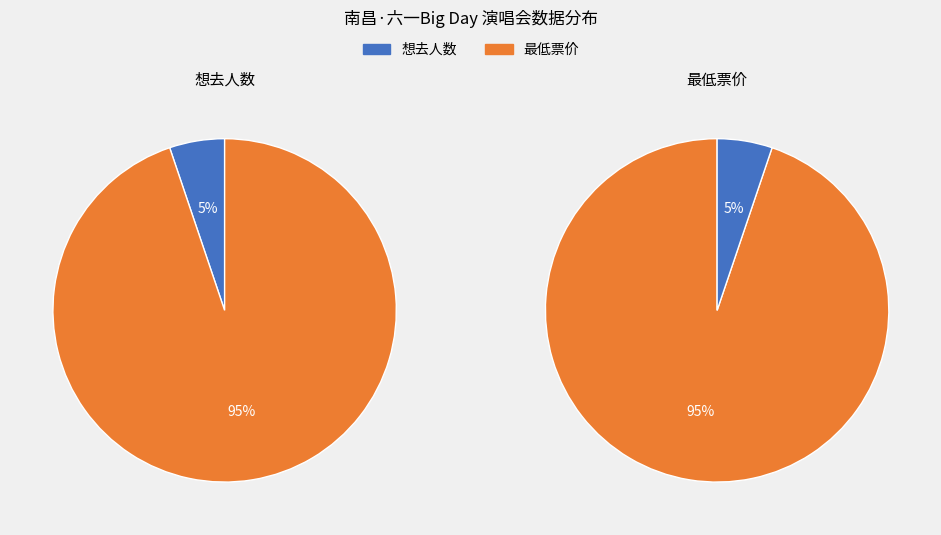

The 最低票价 slice represents 95% of the pie. True or false?

True